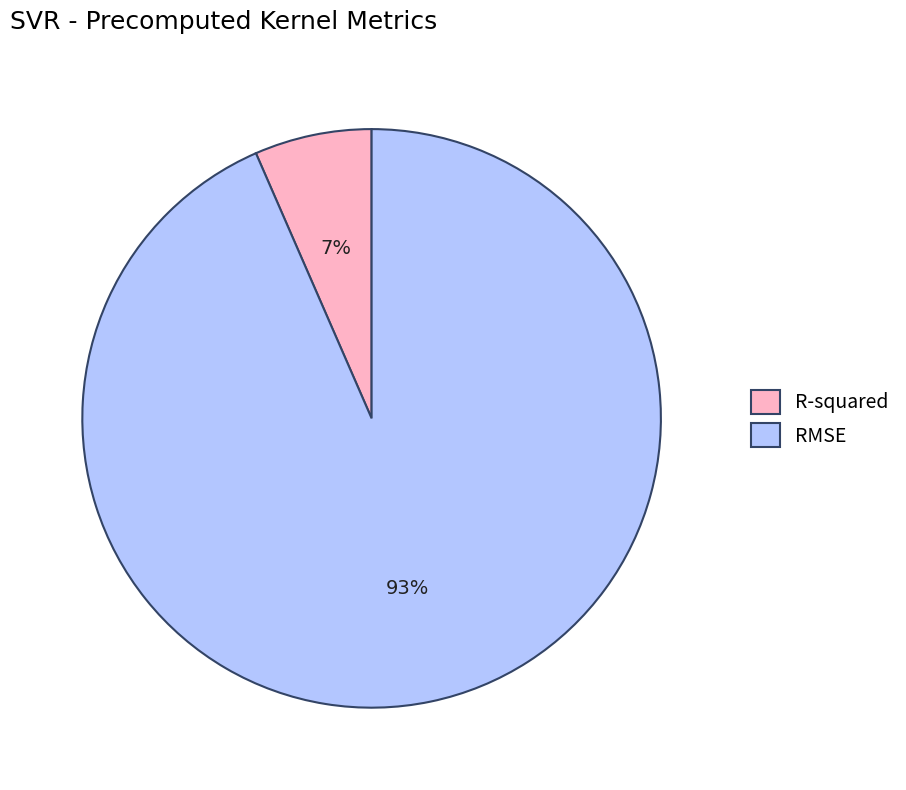

Is there a majority slice in this chart?

Yes